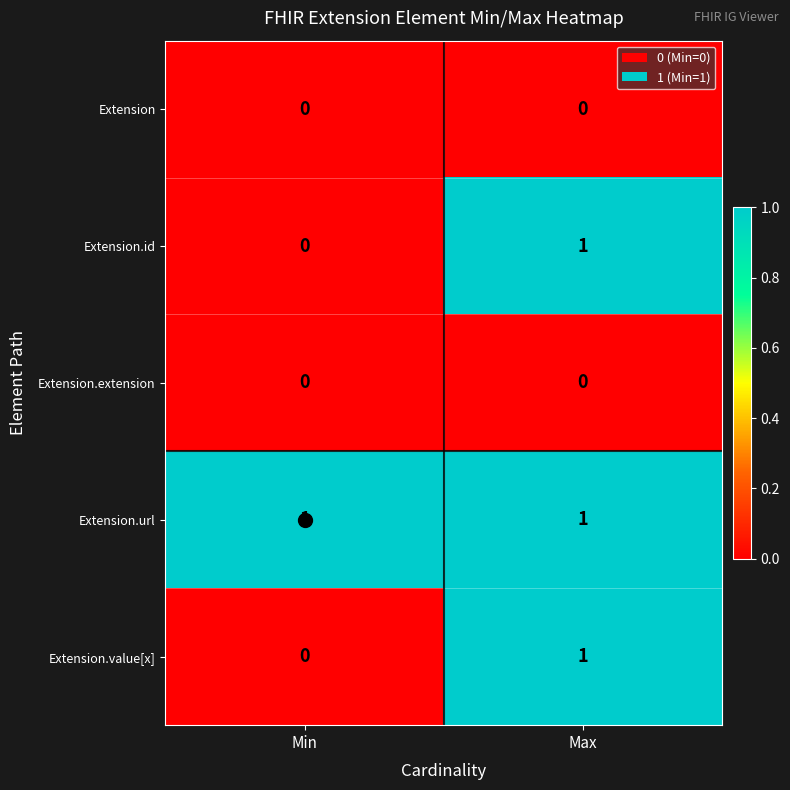

Where is Extension.value[x] nearest to the value 0?

Min